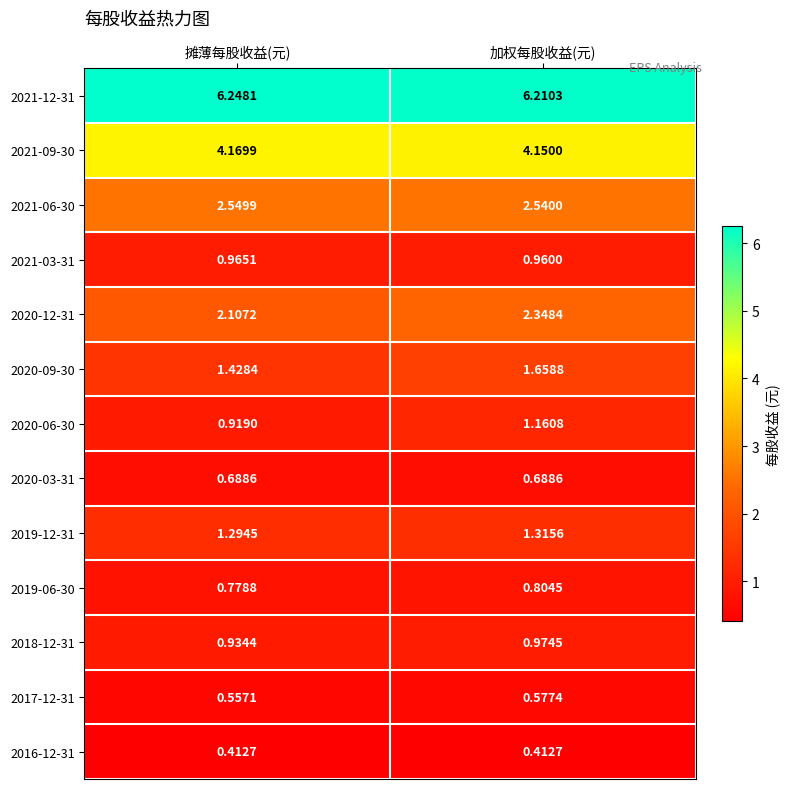

What is the total value across all series at 摊薄每股收益(元)?

23.1